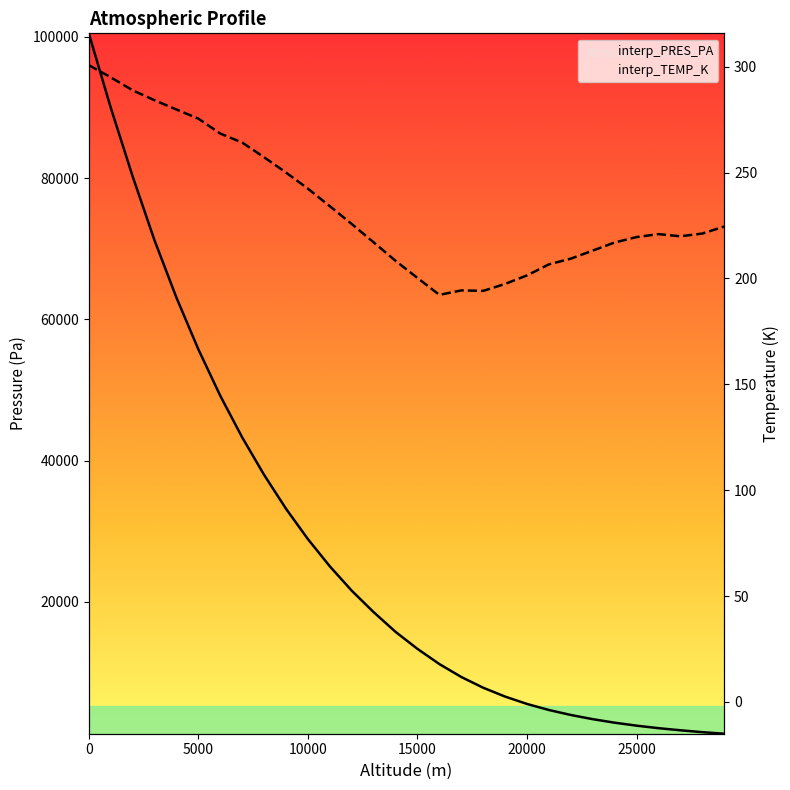

True or false: interp_PRES_PA has more than 2 points higher than both neighbors.

False